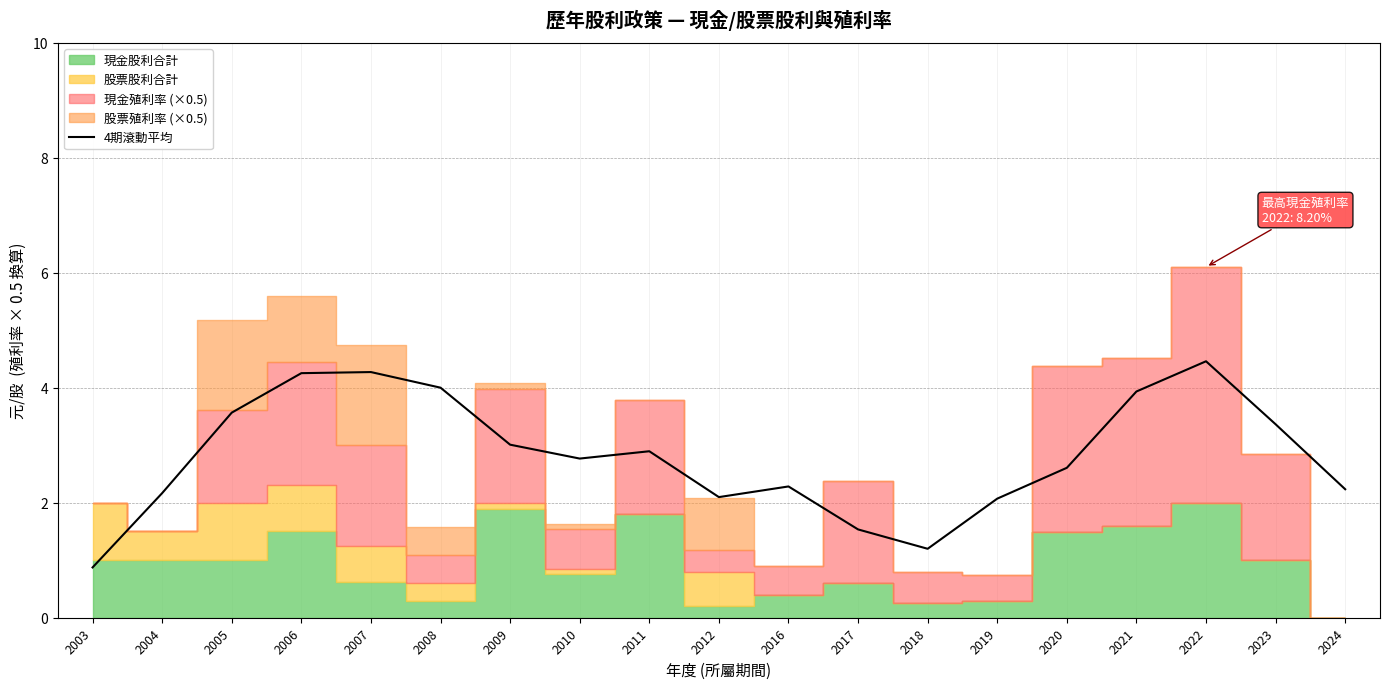

Rank the categories by value from lowest to highest.

2003, 2018, 2017, 2019, 2012, 2004, 2024, 2016, 2020, 2010, 2011, 2009, 2023, 2005, 2021, 2008, 2006, 2007, 2022